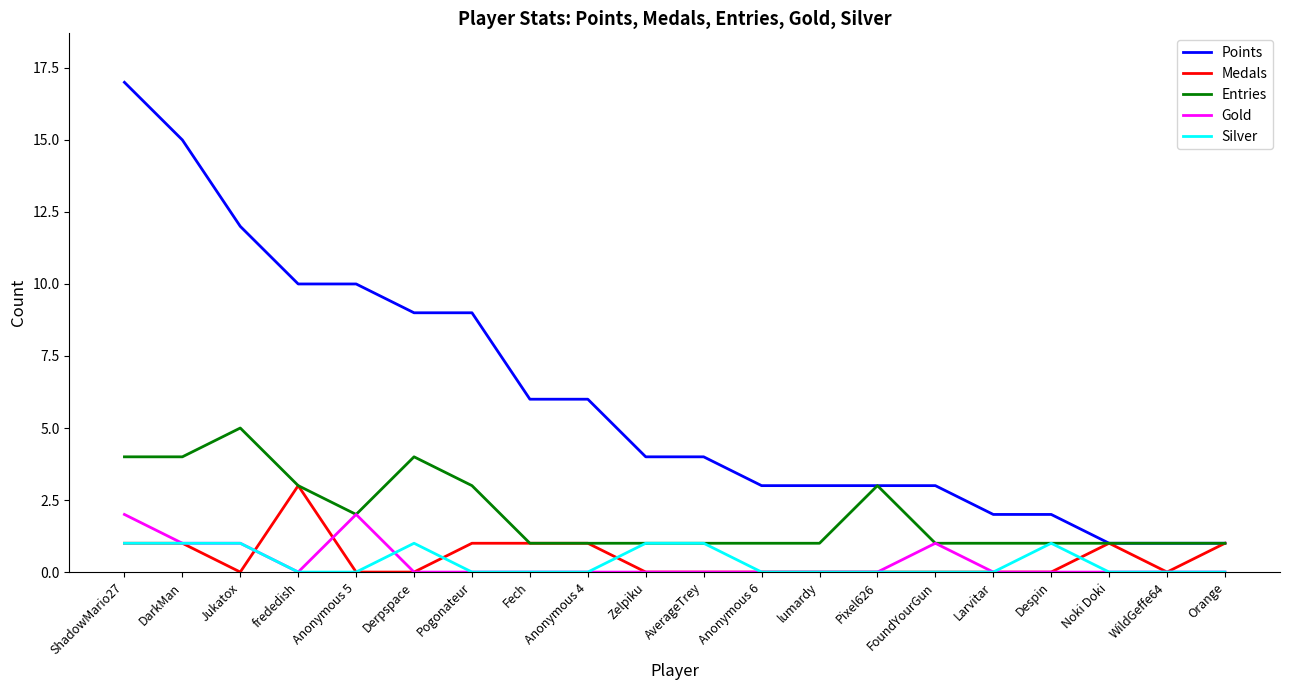

Is it true that Entries equals 1 at lumardy?

True